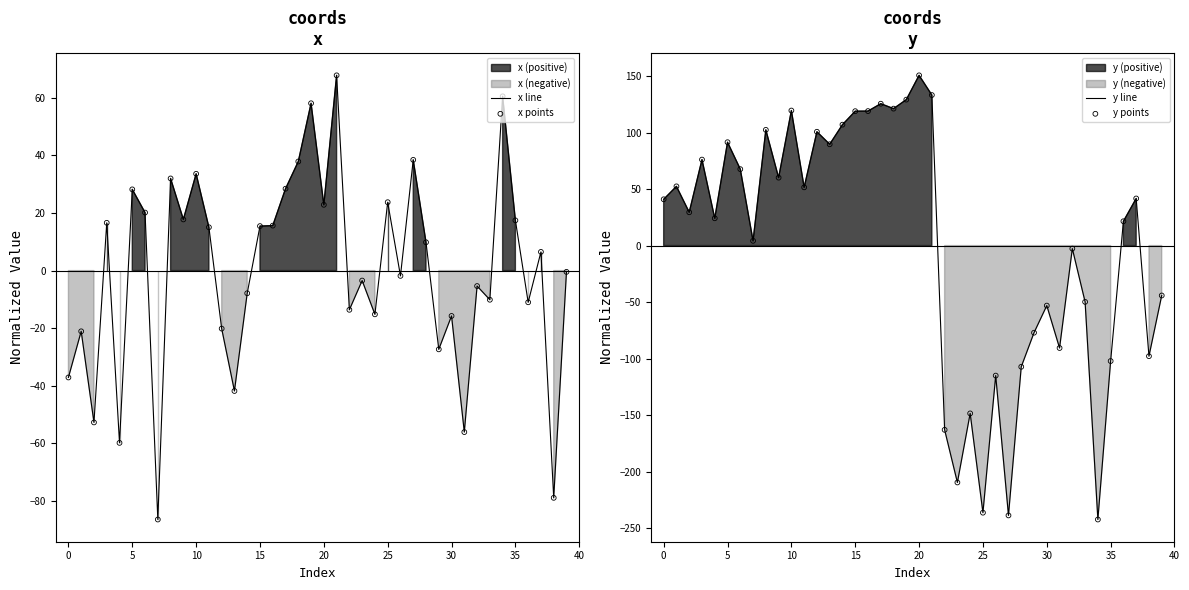

Which series reaches the minimum Y coordinate?

y line